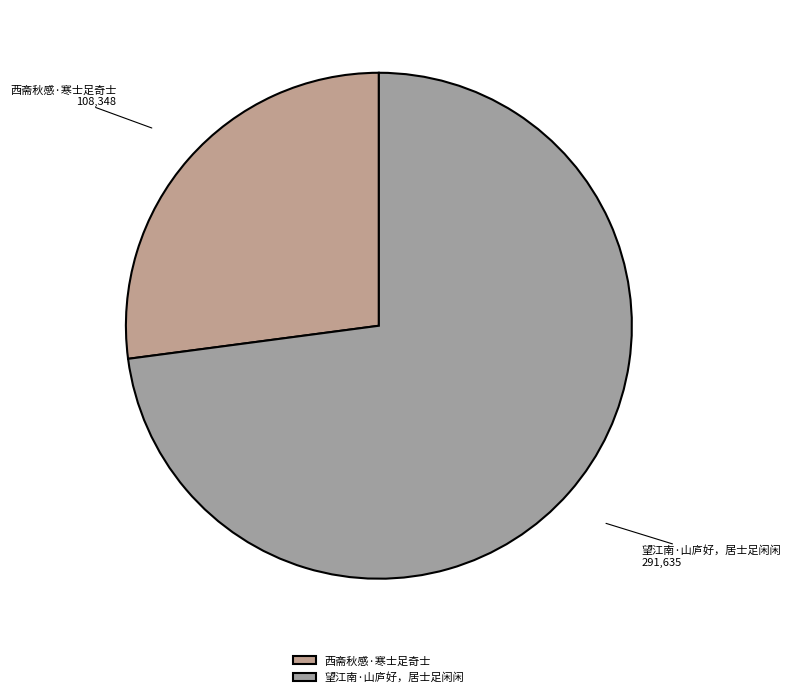

Which slice is the smallest?

西斋秋感·寒士足奇士